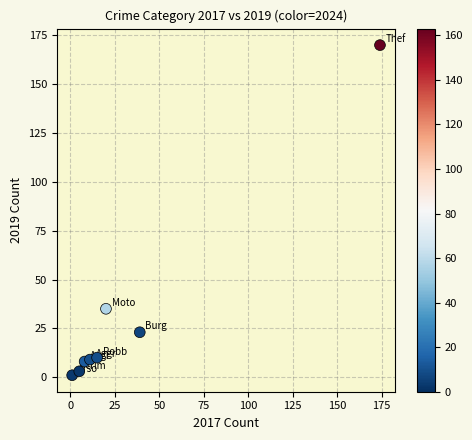

What is the average Y value?

32